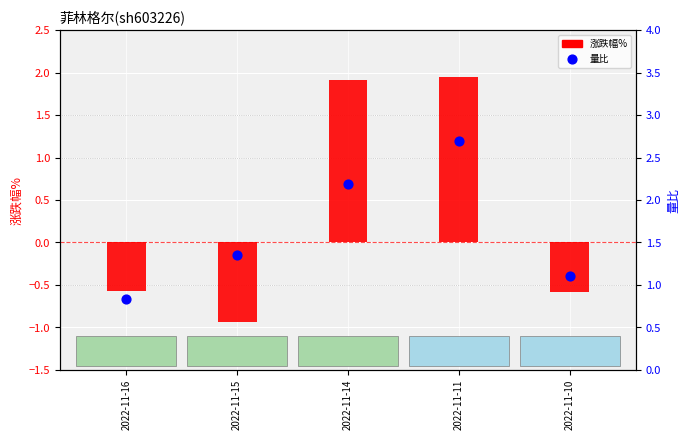

Which series has the widest spread of Y values?

涨跌幅%